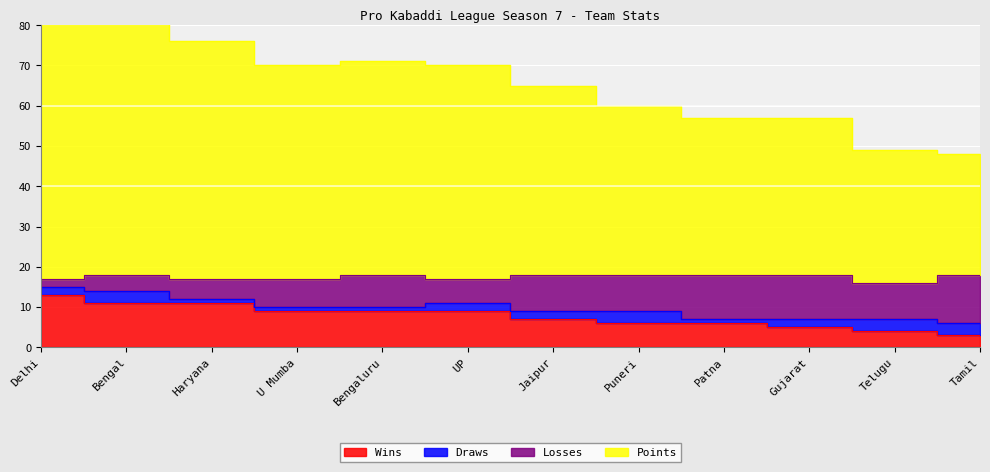

What is the sum of the Points values at Puneri and Bengal?

146